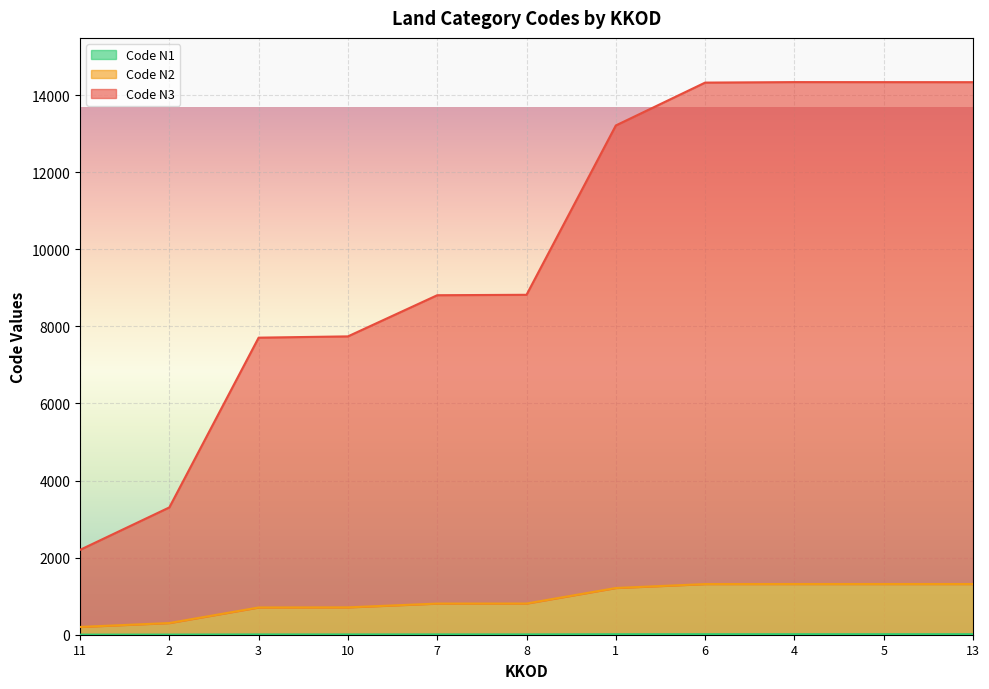

Which category has the lowest value in the Code N2 series?

11